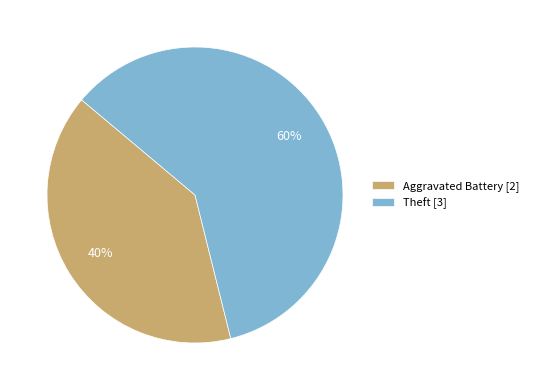

Which slice is the largest?

Theft [3]